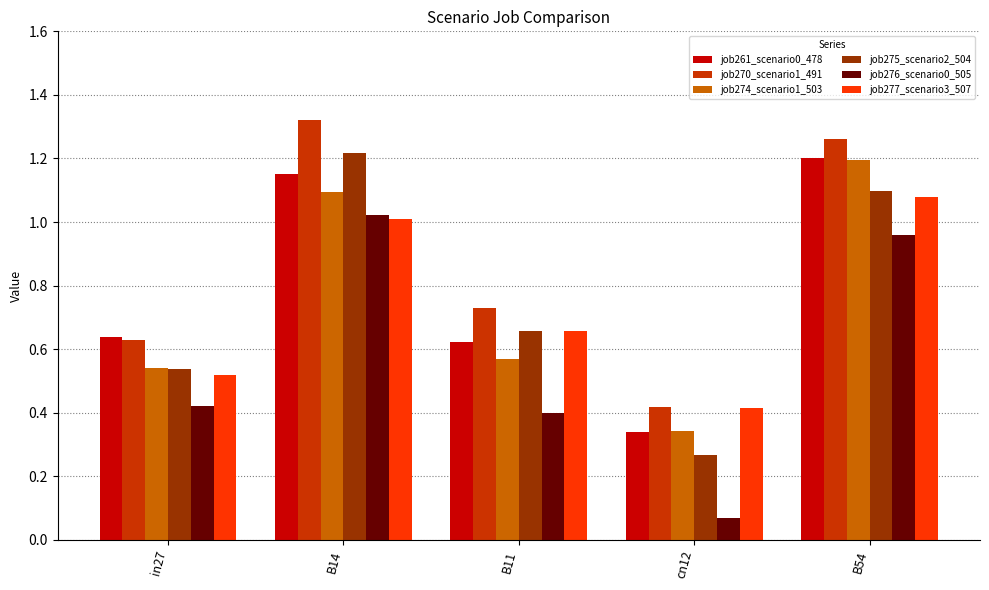

At how many categories does at least one series exceed 0?

5